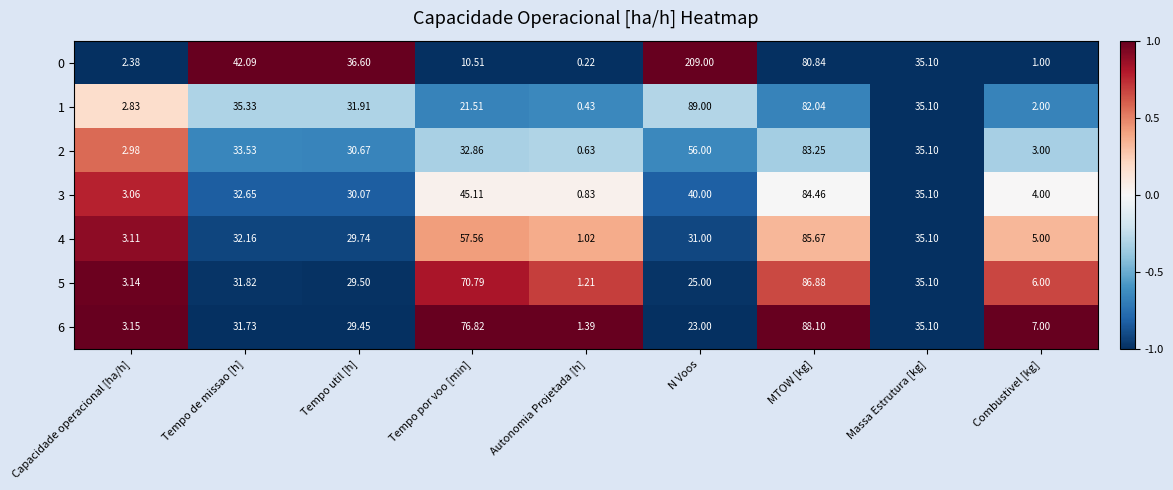

Rank the categories by 2 value from lowest to highest.

Autonomia Projetada [h], Capacidade operacional [ha/h], Combustivel [kg], Tempo util [h], Tempo por voo [min], Tempo de missao [h], Massa Estrutura [kg], N Voos, MTOW [kg]